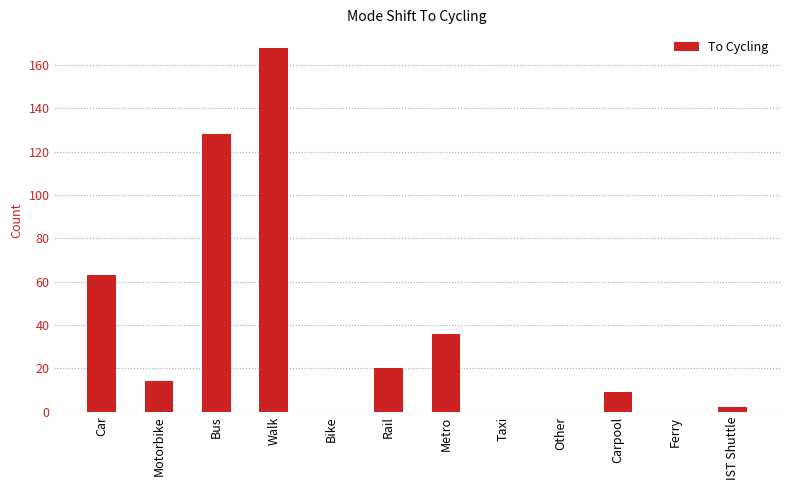

How many categories are shown in the chart?

12